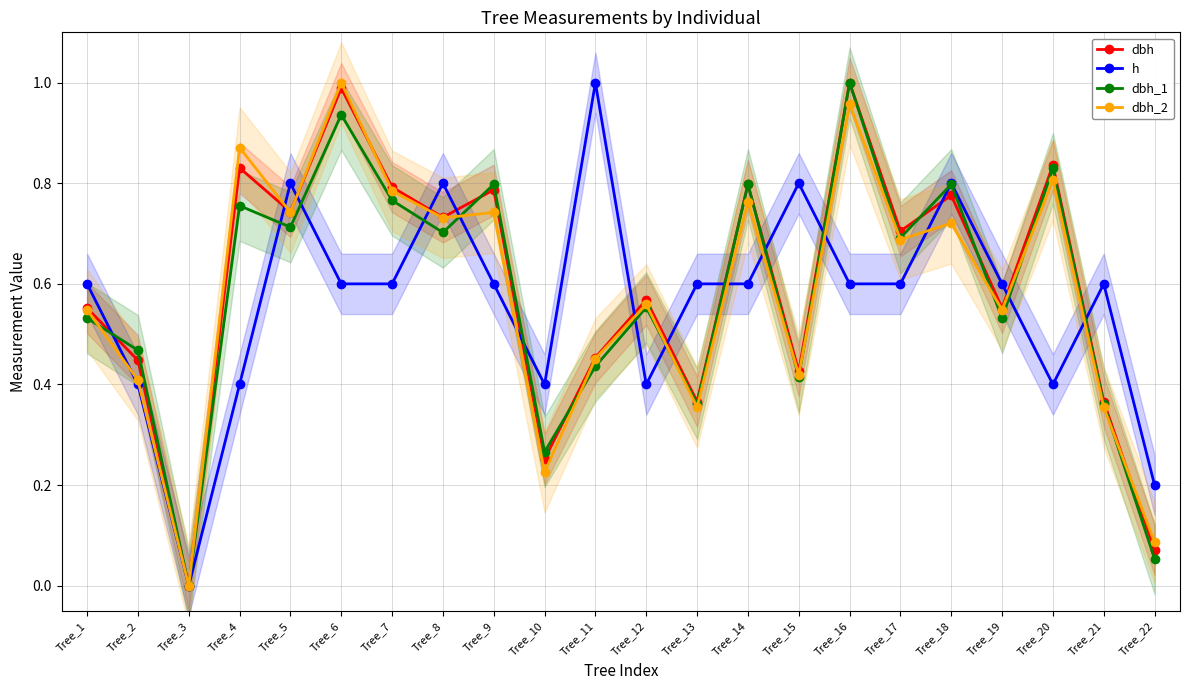

Is the value of dbh at Tree_2 greater than the value of h at Tree_22?

Yes